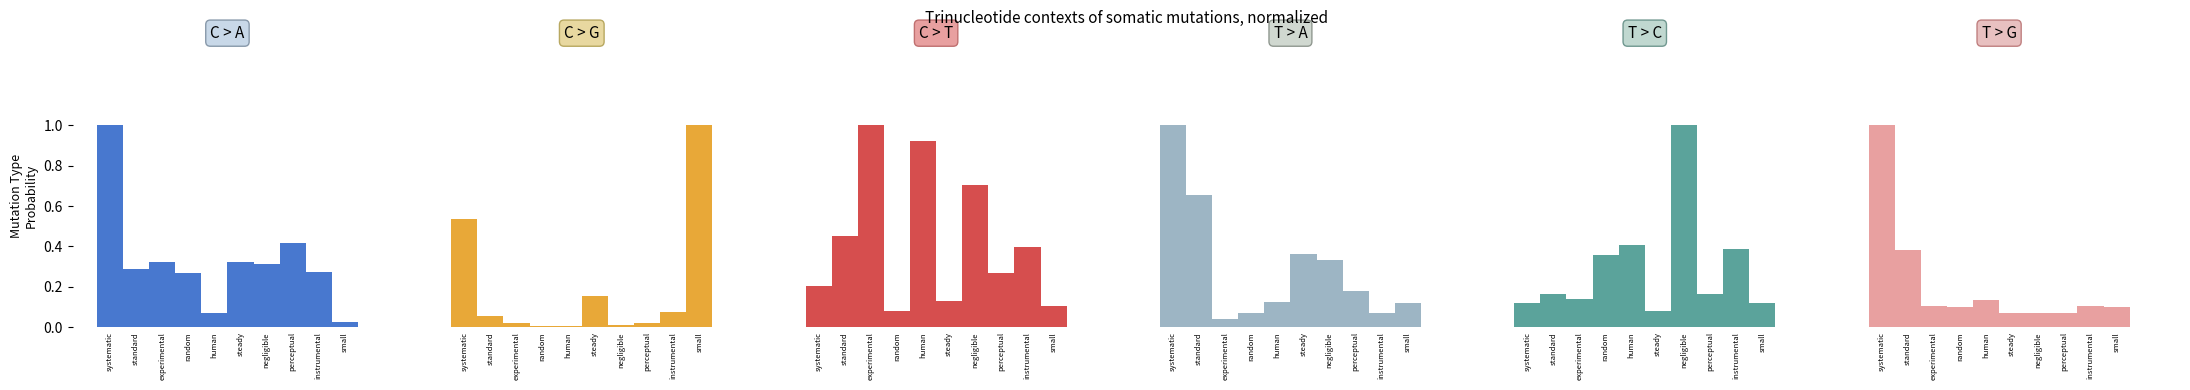

What is the sum of all C > T values?

4.3